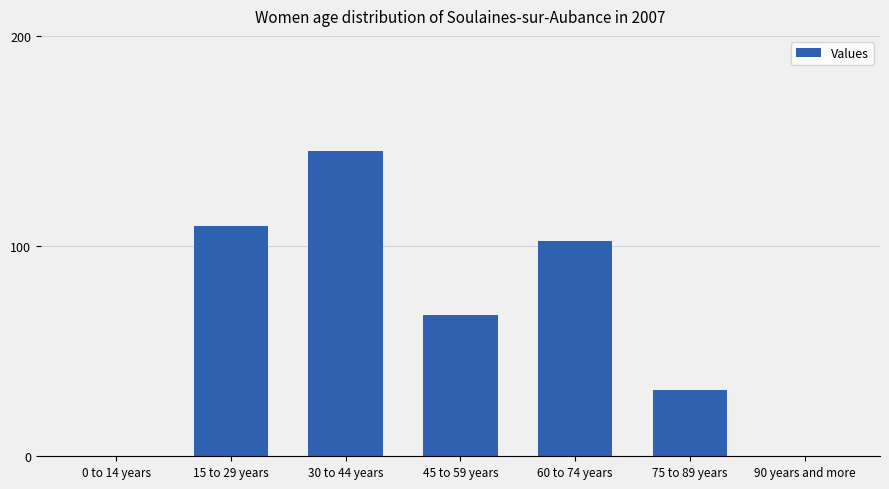

What is the sum of the values at 0 to 14 years and 45 to 59 years?

67.0